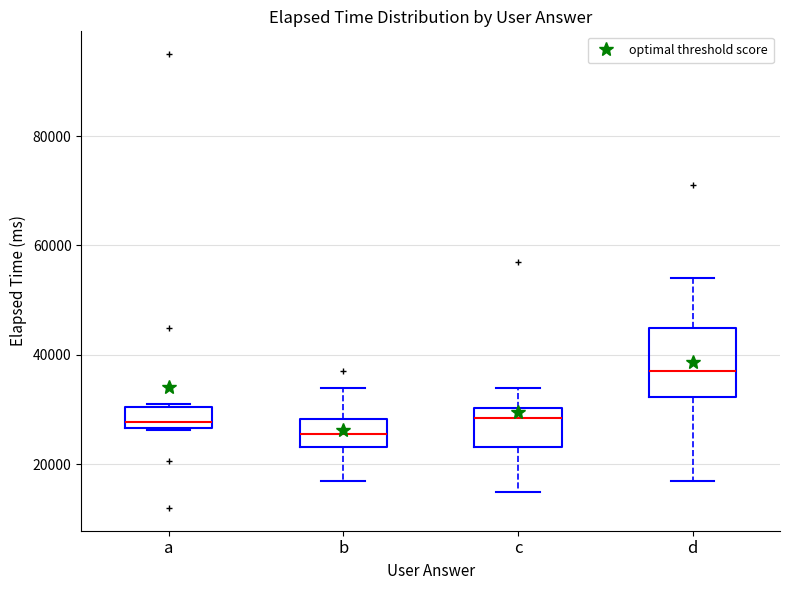

Reading left to right, transcribe this box plot: for each box, give where its median line is, the range the box spans, and where its two whiskers end, as read against the y-axis. The values are not printed on the chart, so give them approximately, as read against the axis.

a: median 28000, box 26000 to 30000, whiskers 26000 to 32000
b: median 26000, box 24000 to 28000, whiskers 18000 to 34000
c: median 28000, box 24000 to 30000, whiskers 16000 to 34000
d: median 38000, box 32000 to 46000, whiskers 18000 to 54000